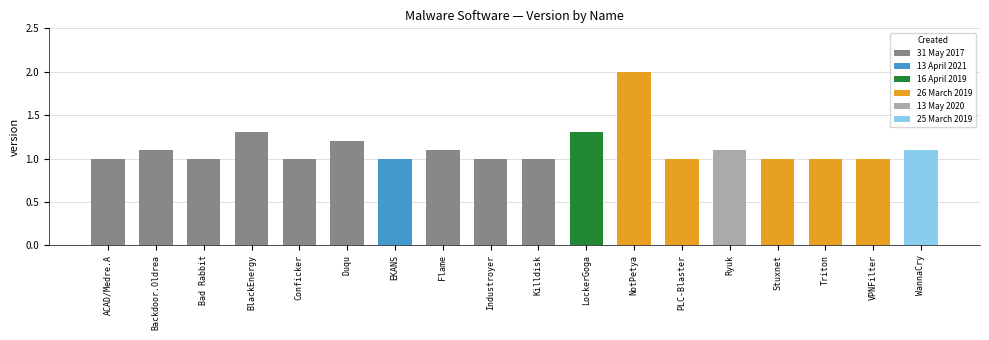

What is the label of the 2nd bar from the left?

Backdoor.Oldrea